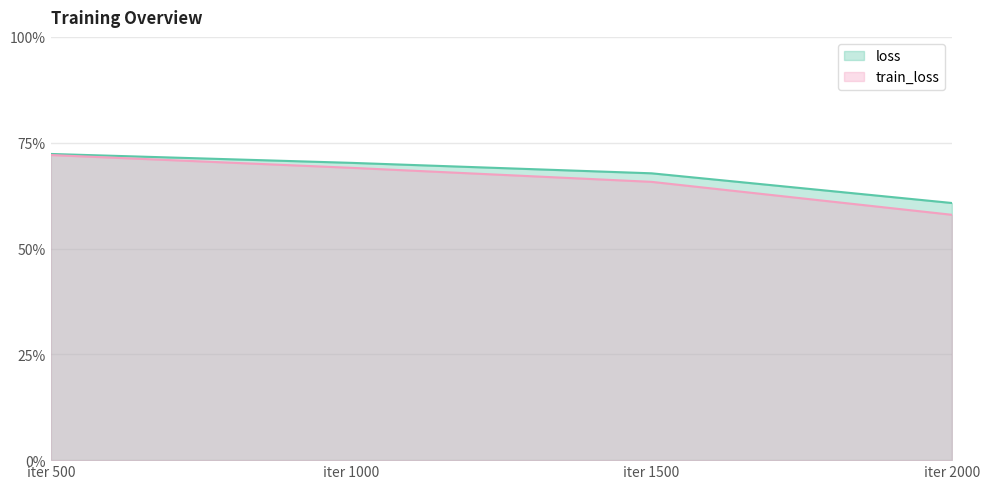

What is the lowest value of the train_loss series?

2.0